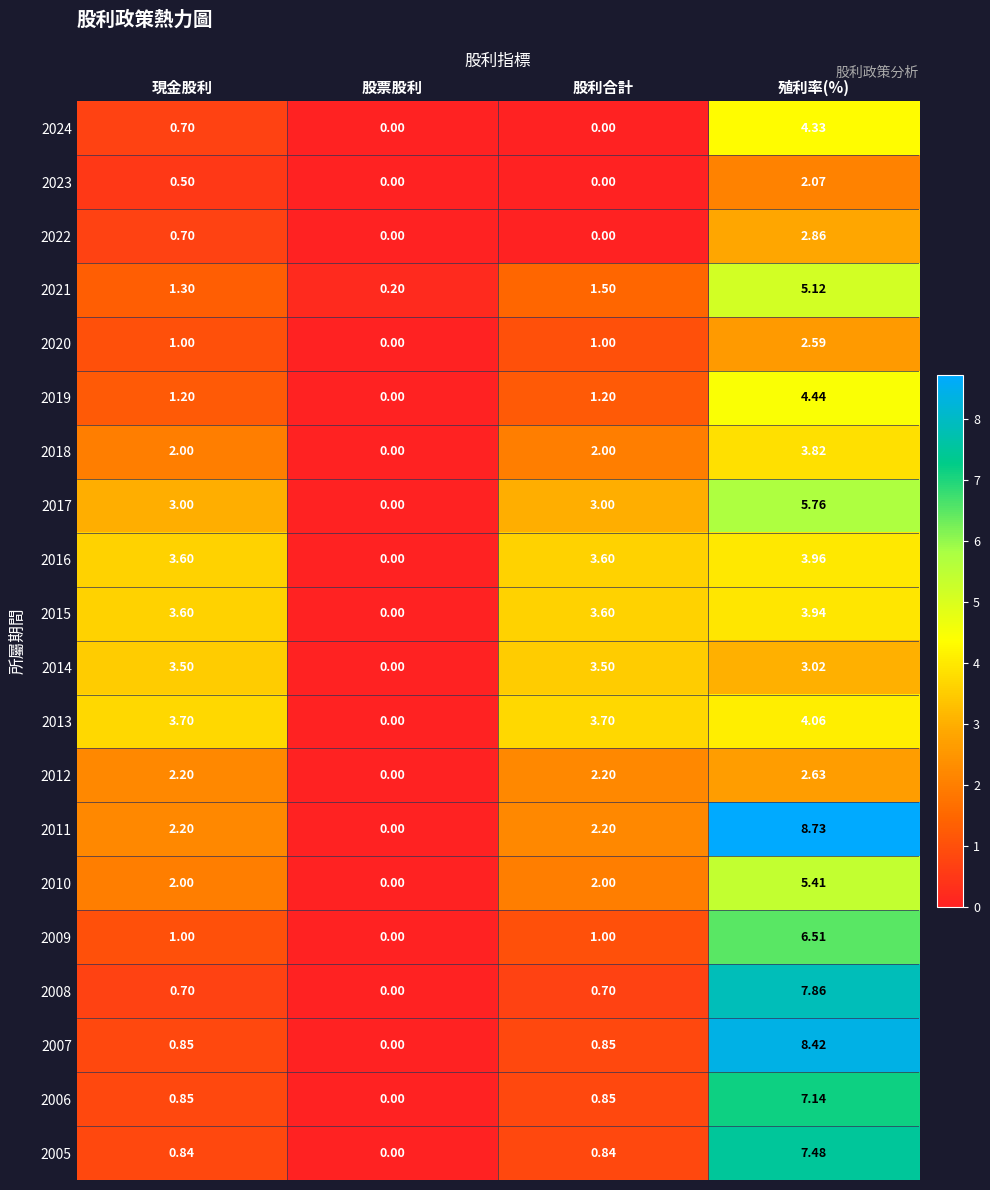

Which series changed the most between 現金股利 and 殖利率(%)?

2007